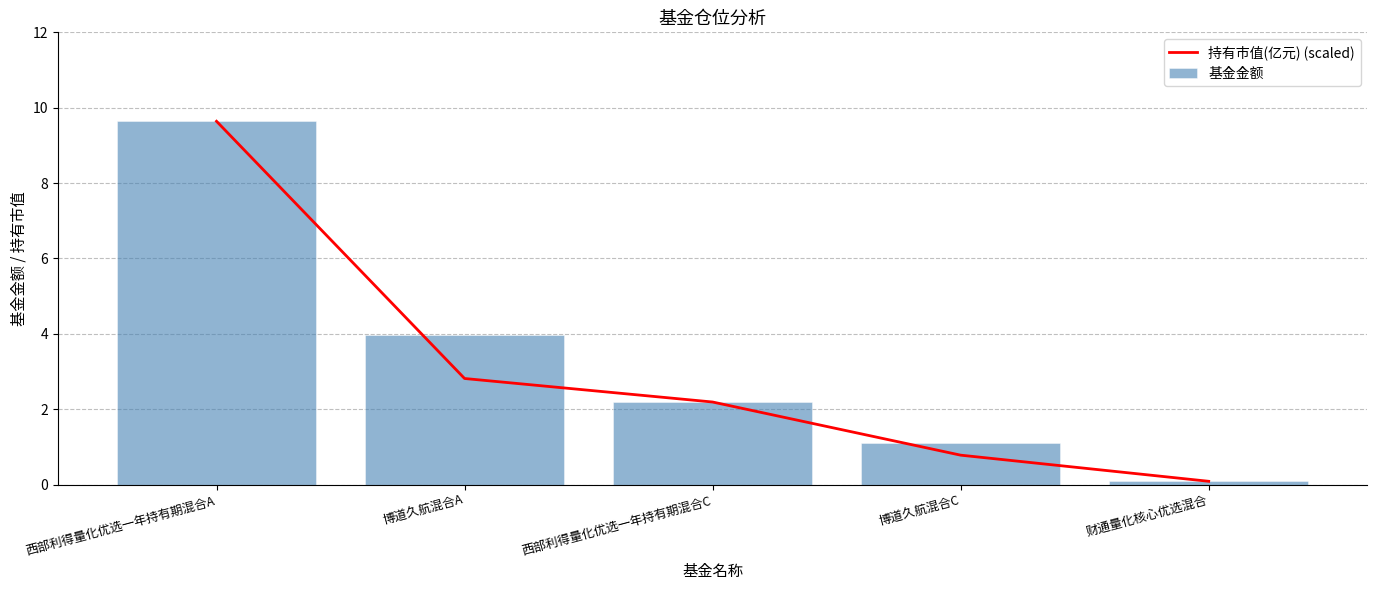

List the series in order of their peak value, highest first.

持有市值(亿元) (scaled), 基金金额